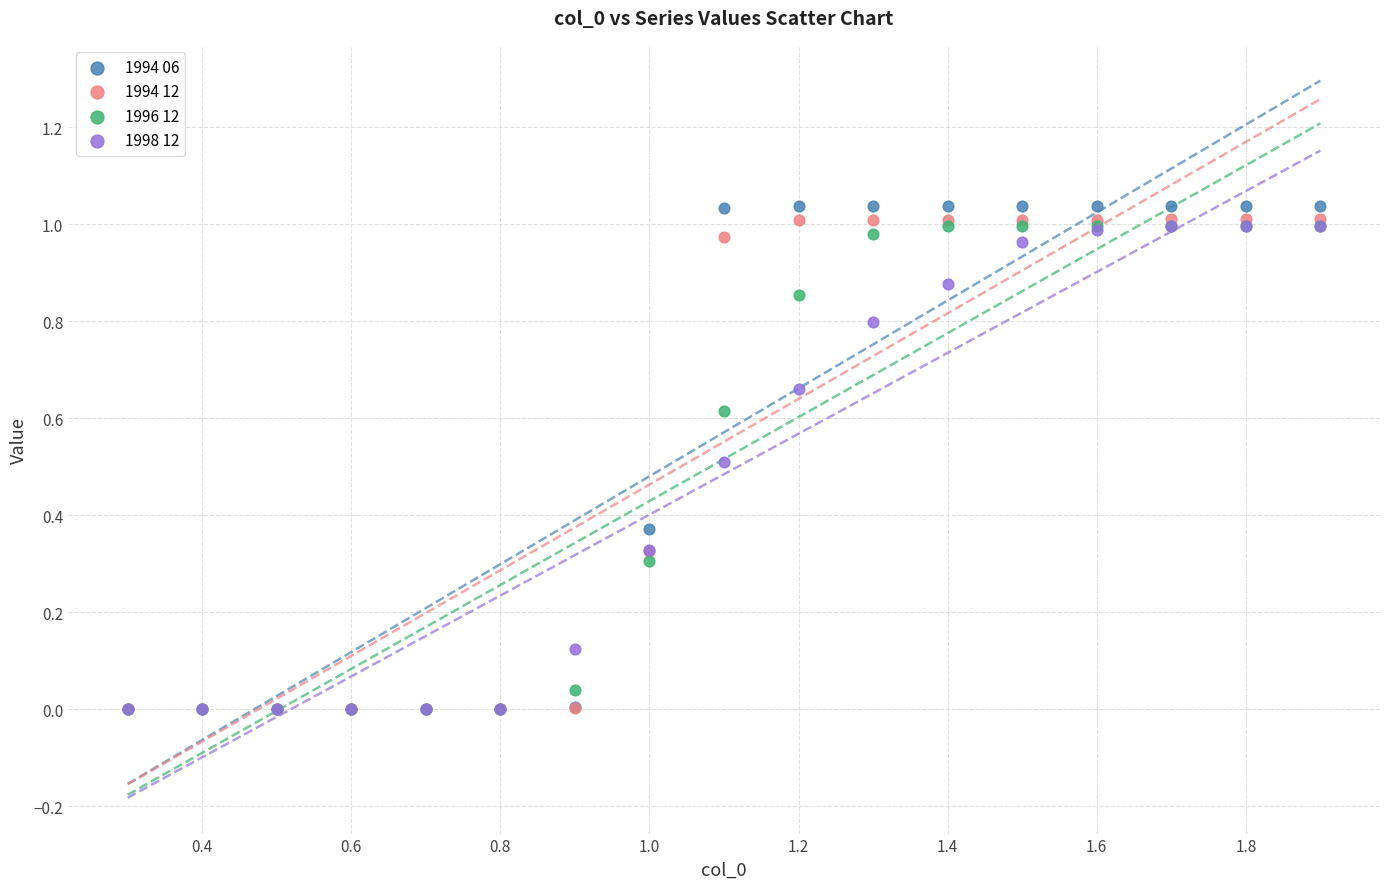

Which series reaches the maximum Y coordinate?

1994 06